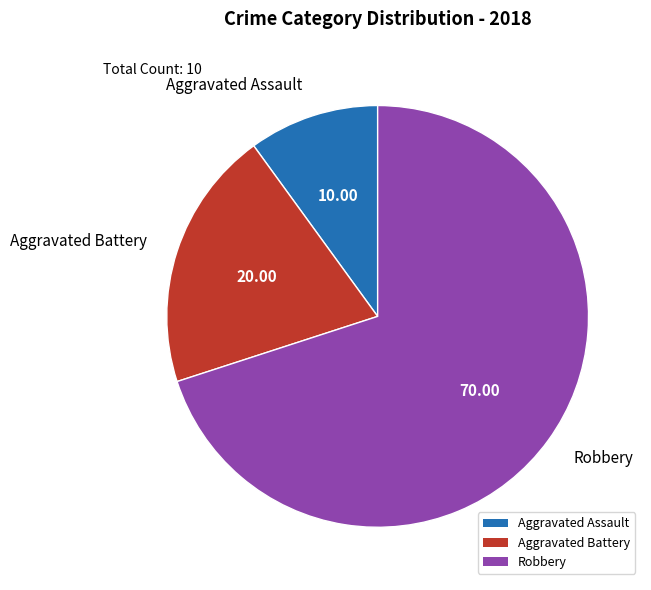

Is Robbery the majority of the pie?

Yes